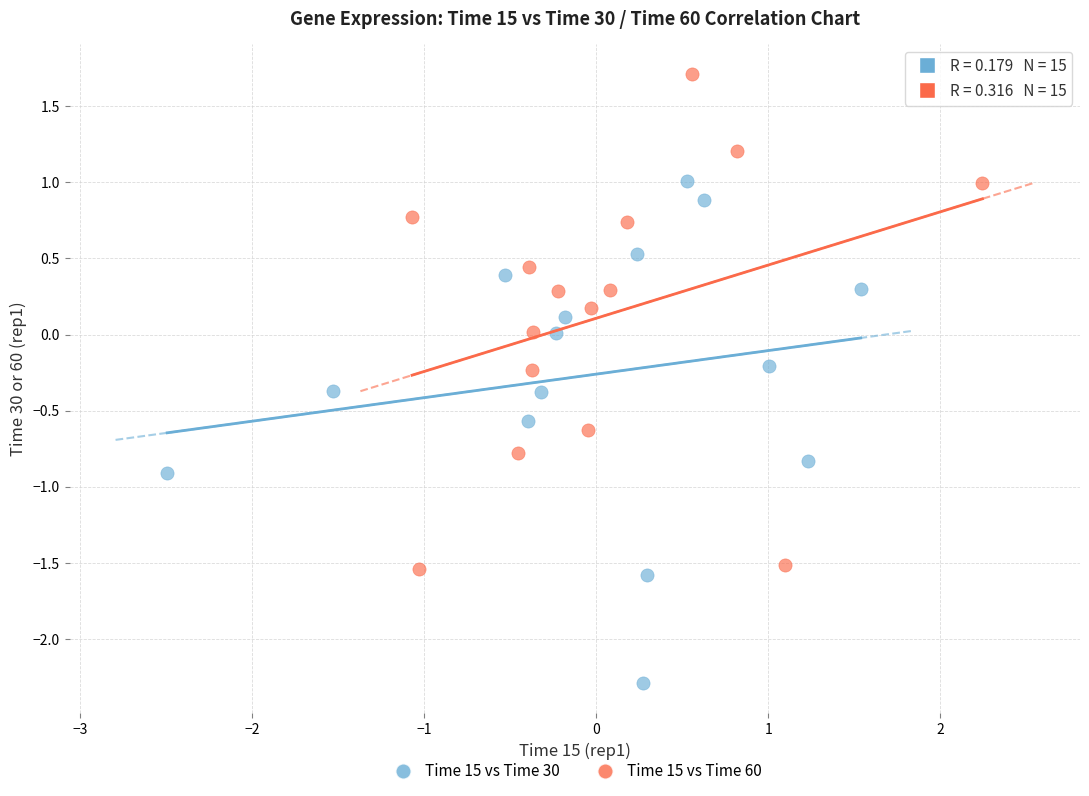

Which series reaches the maximum Y coordinate?

Time 15 vs Time 60